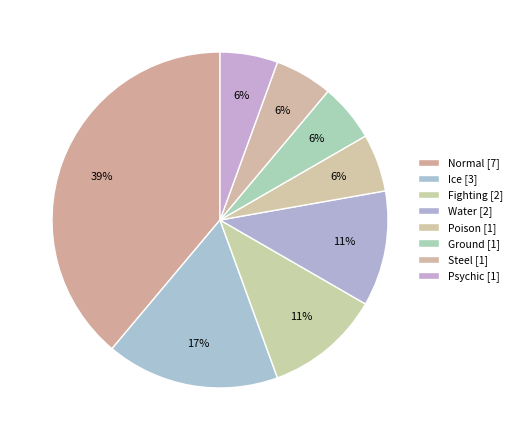

How many segments does this pie chart have?

8